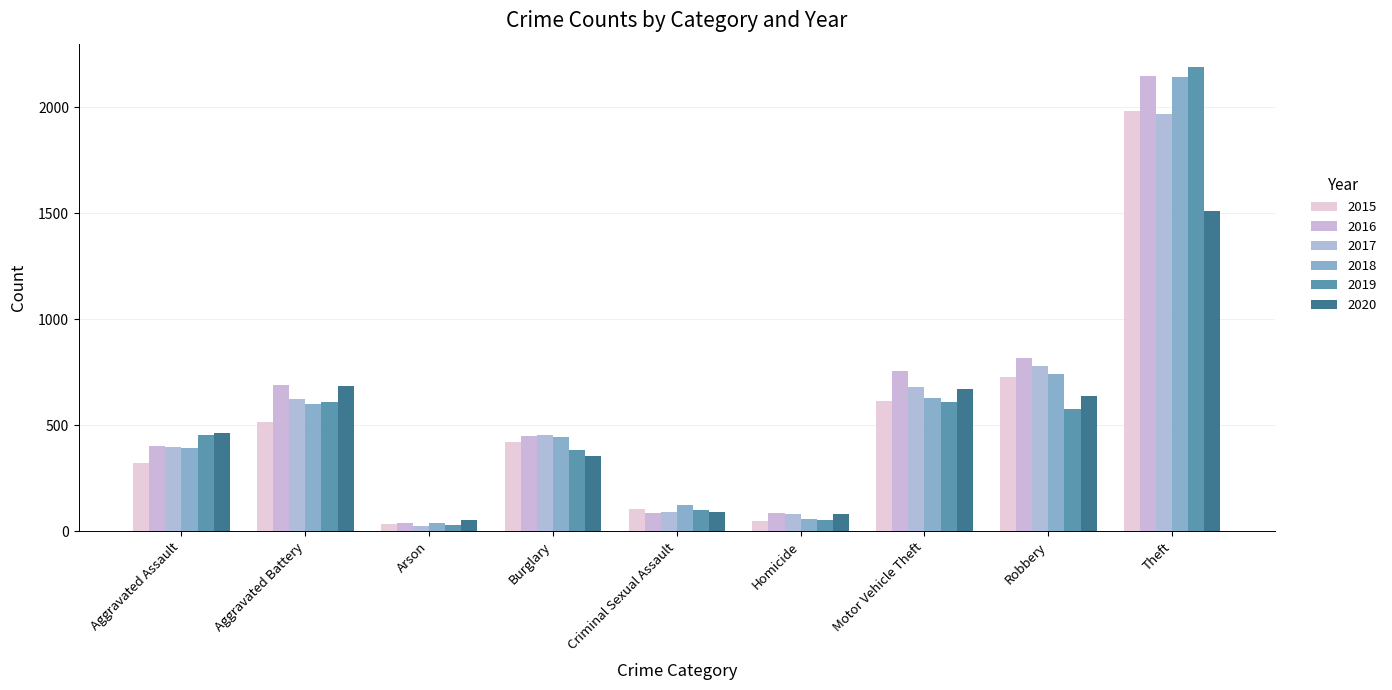

What are all the series names shown in the legend?

2015, 2016, 2017, 2018, 2019, 2020